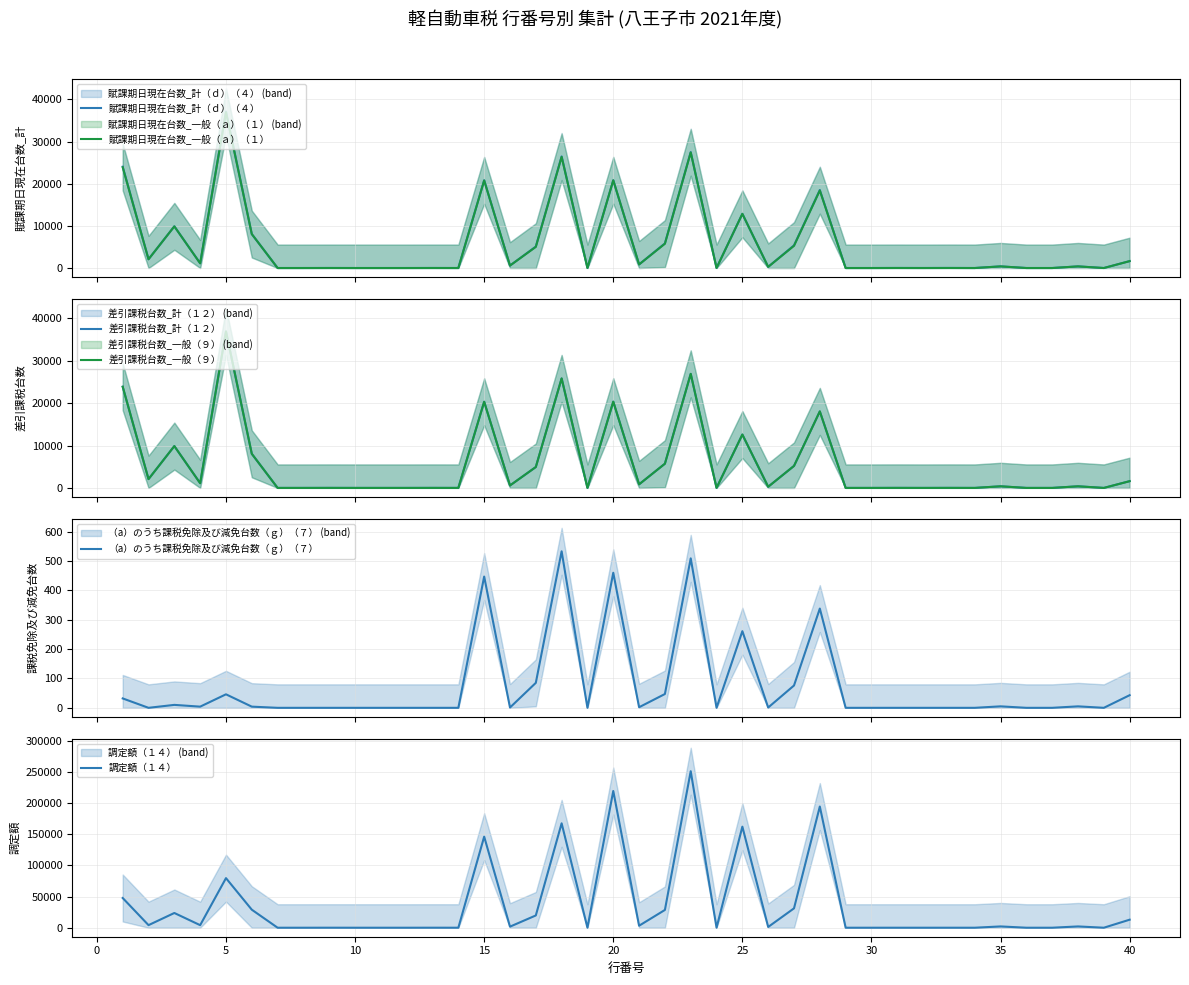

What is the difference between the second highest and minimum values in the （a）のうち課税免除及び減免台数（ｇ）（７） series?

509